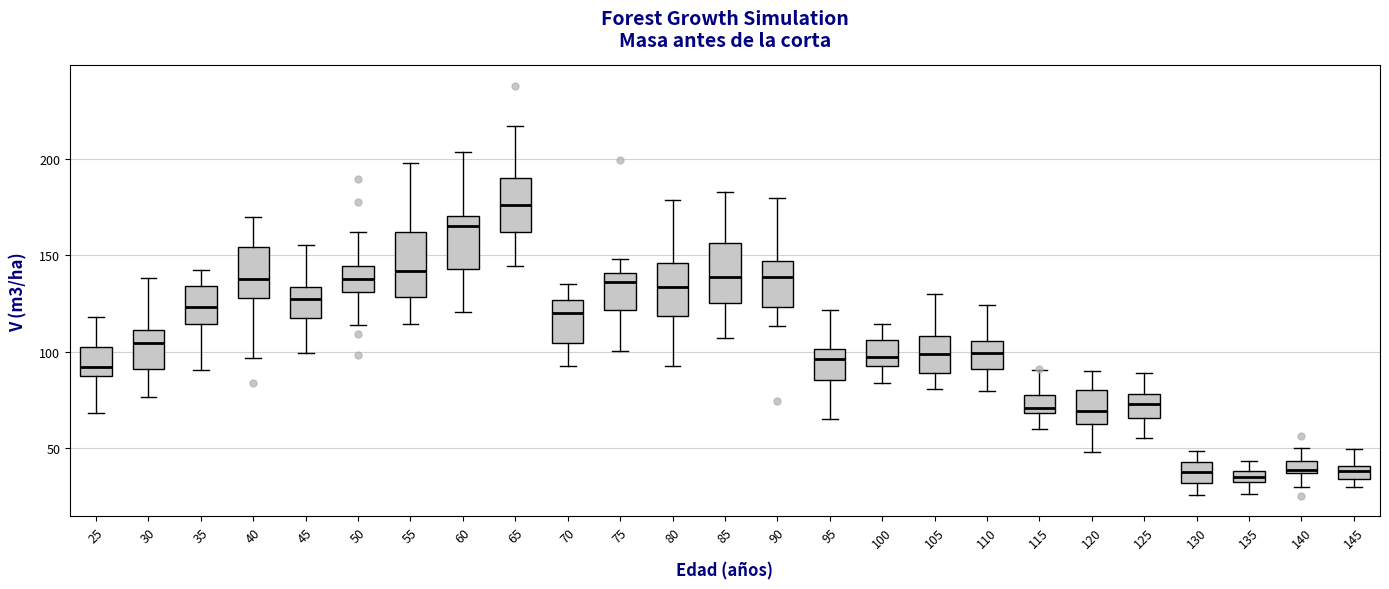

Which box's median line is the highest?

65